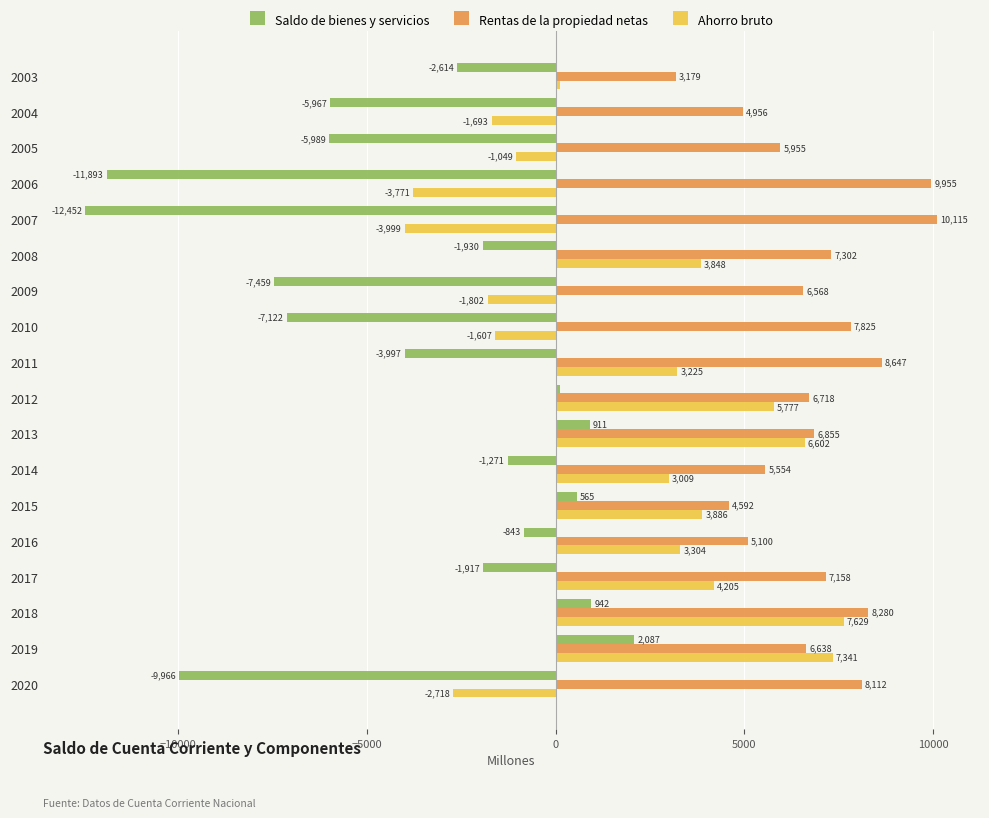

What is the maximum value shown in the chart?

10115